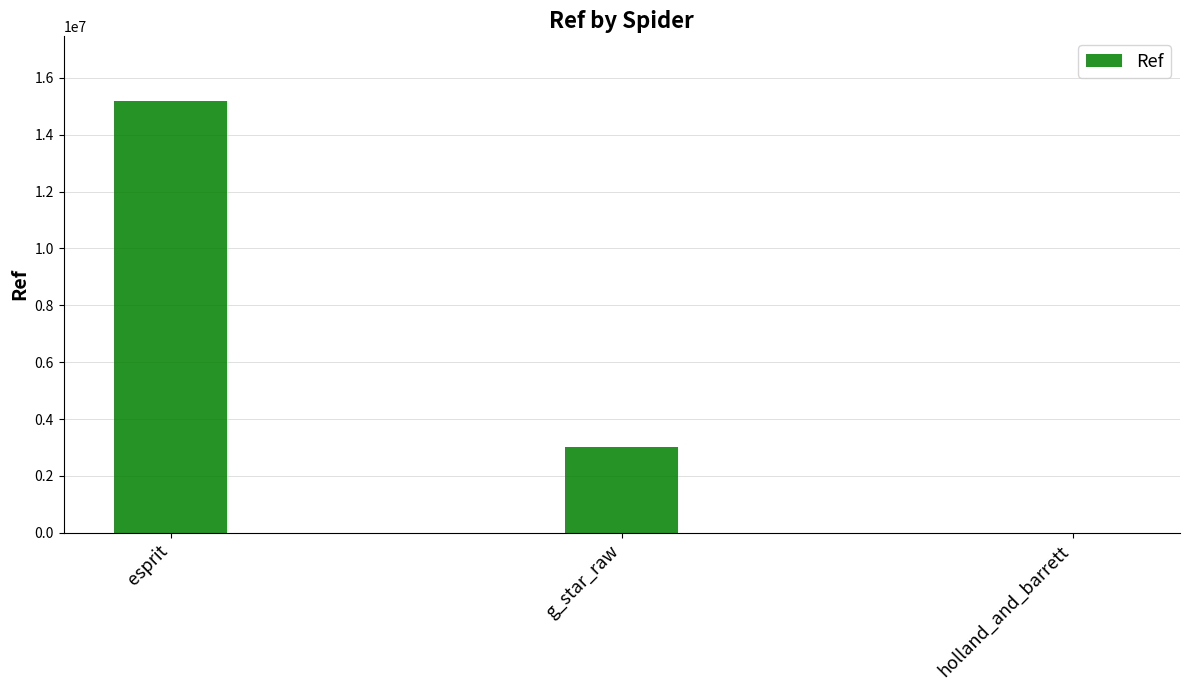

Reading left to right, extract all data points from this chart.

esprit=15186055	g_star_raw=3025487	holland_and_barrett=7701